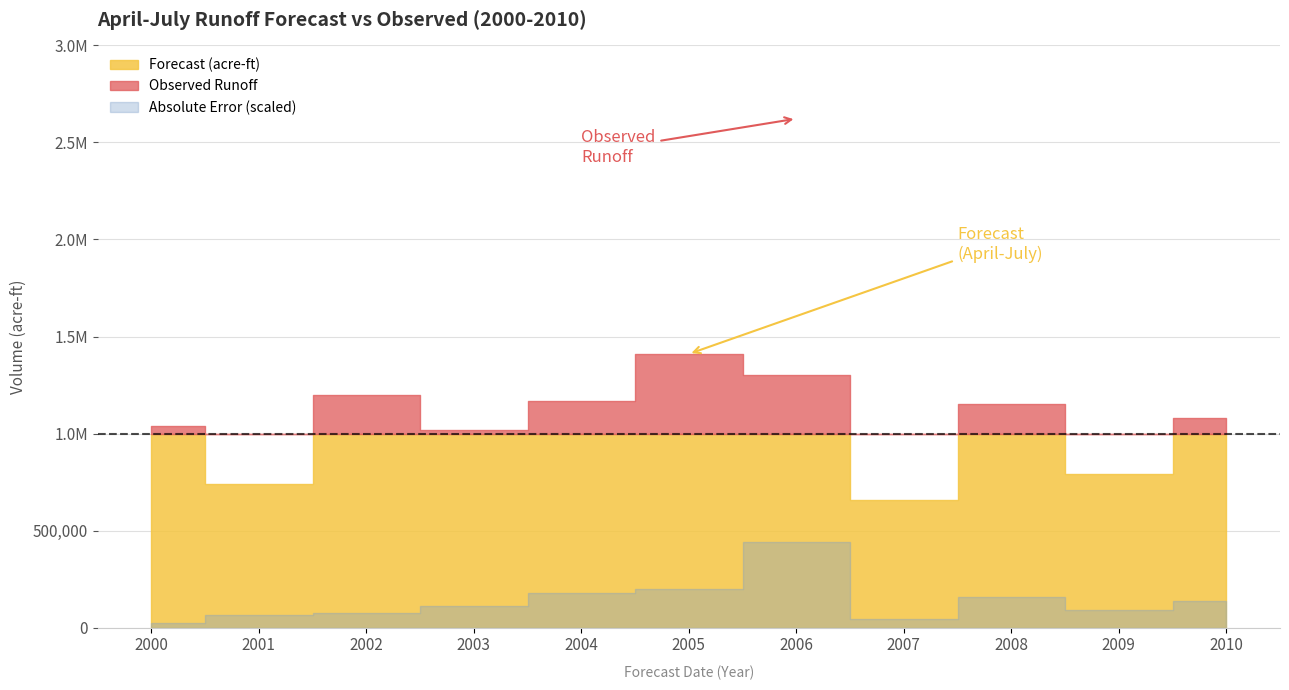

At how many categories does at least one series exceed 687253?

10